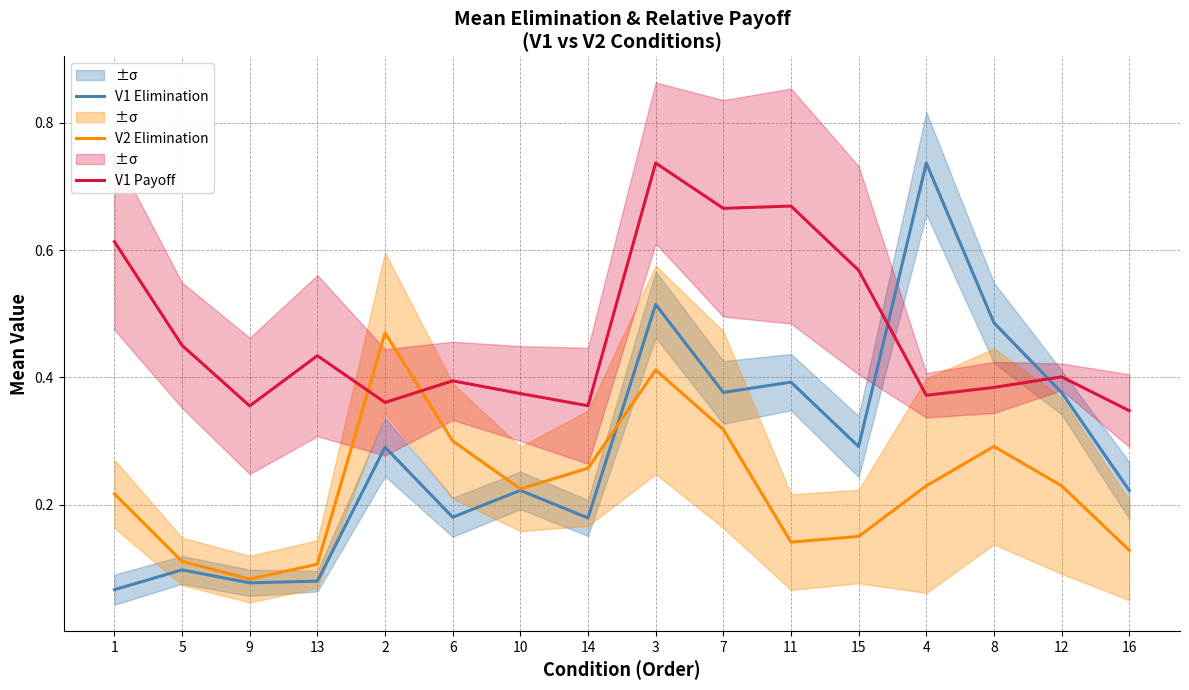

Reading left to right, extract all data points from this chart.

V1 Elimination: 0.1	0.1	0.1	0.1	0.3	0.2	0.2	0.2	0.5	0.4	0.4	0.3	0.7	0.5	0.4	0.2
V2 Elimination: 0.2	0.1	0.1	0.1	0.5	0.3	0.2	0.3	0.4	0.3	0.1	0.2	0.2	0.3	0.2	0.1
V1 Payoff: 0.6	0.5	0.4	0.4	0.4	0.4	0.4	0.4	0.7	0.7	0.7	0.6	0.4	0.4	0.4	0.3